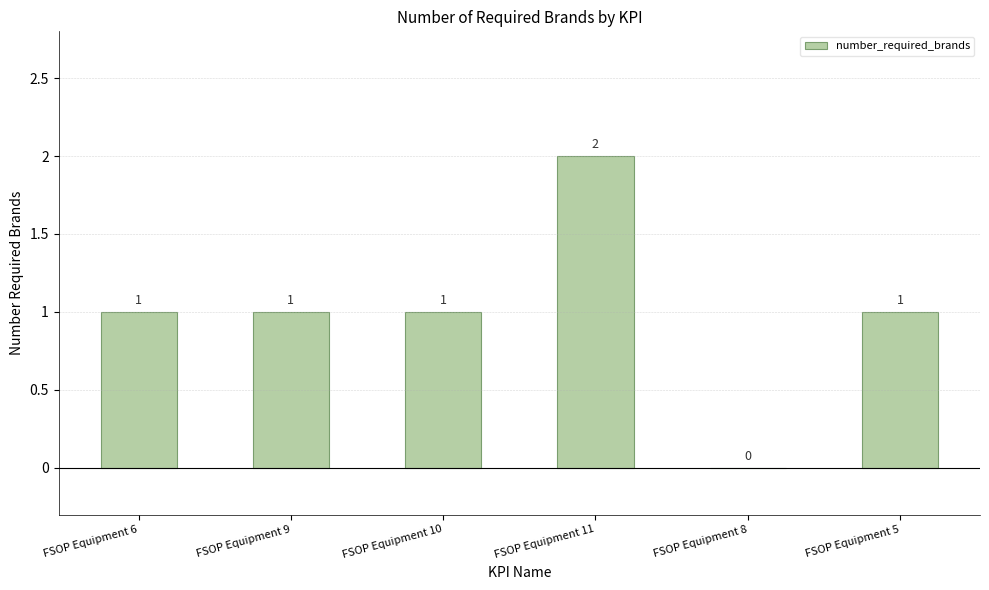

Is it true that the value at FSOP Equipment 10 is 2?

False